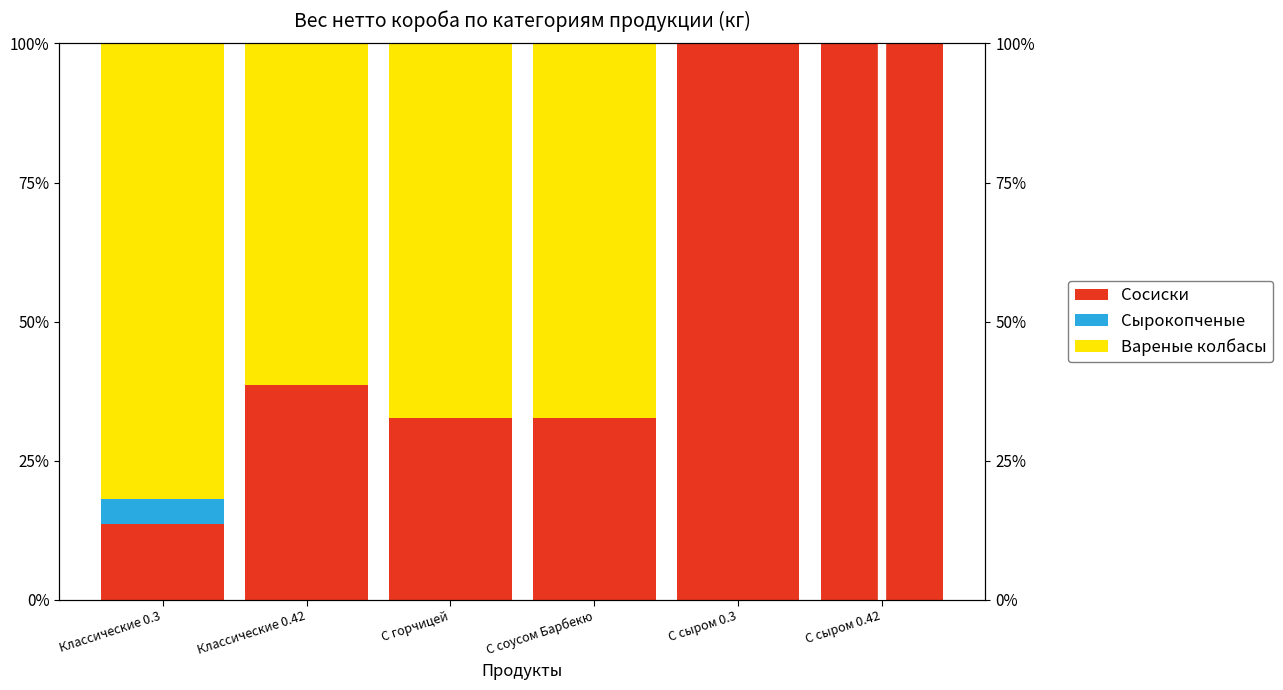

What are all the series names shown in the legend?

Сосиски, Сырокопченые, Вареные колбасы